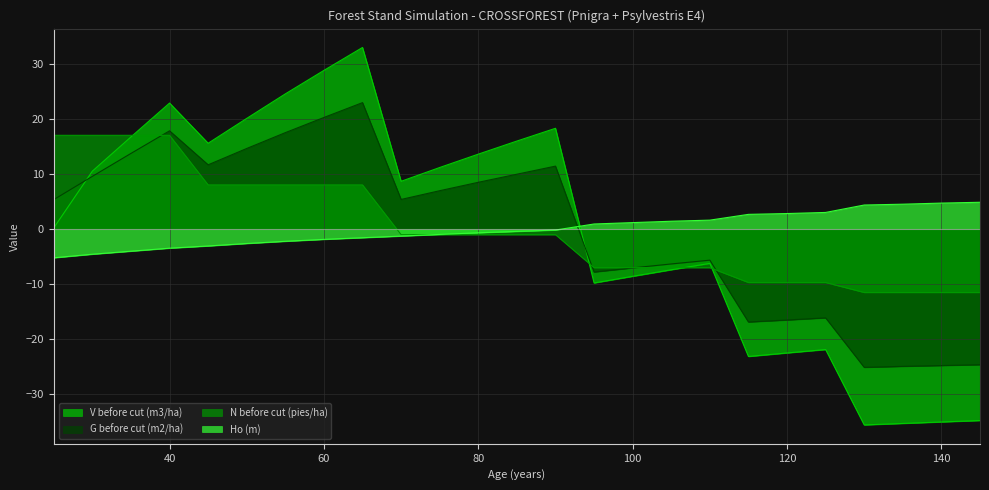

How many data points in V before cut (m3/ha) are less than 8?

12